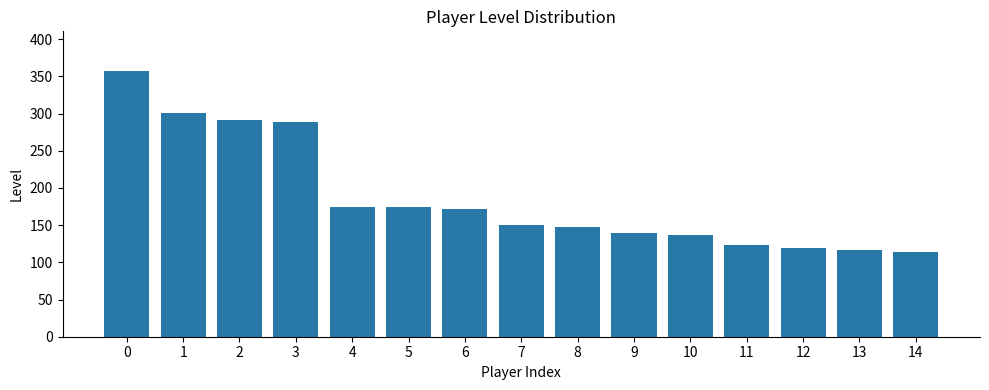

What is the value of the 13th bar from the left?

119